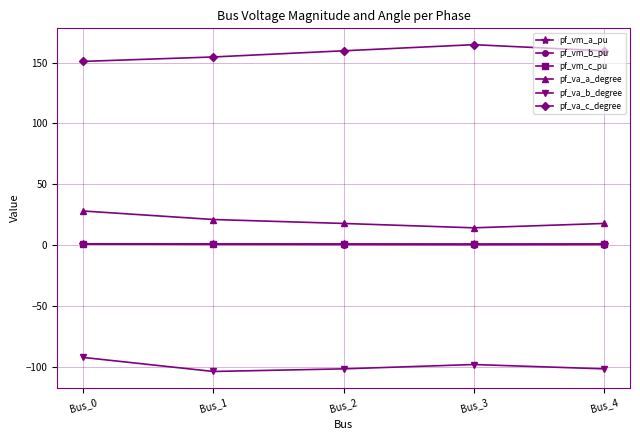

Is it true that pf_va_c_degree equals 150.9 at Bus_0?

True